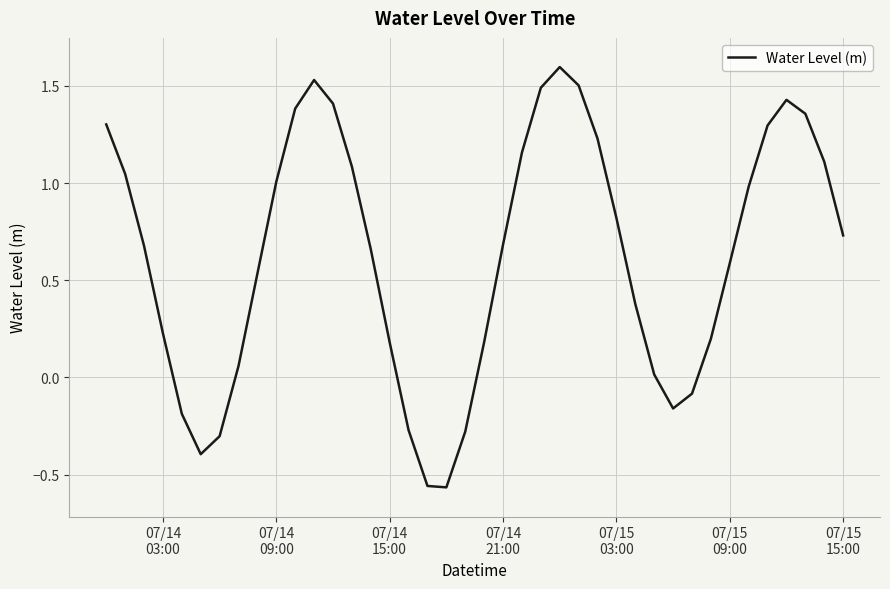

Is this an area chart (filled region under the line)?

No